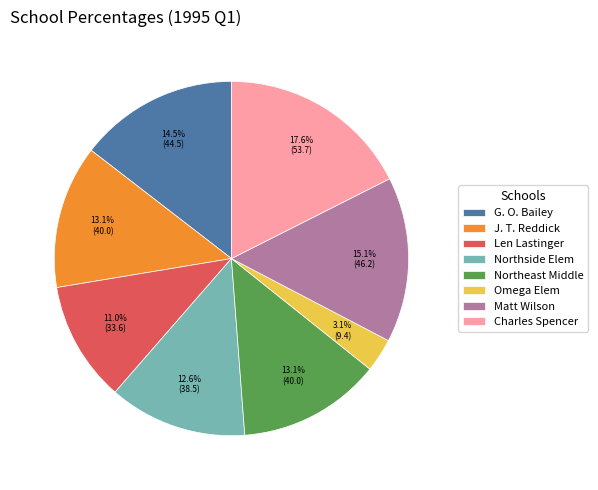

Which category has the biggest portion of the pie?

Charles Spencer